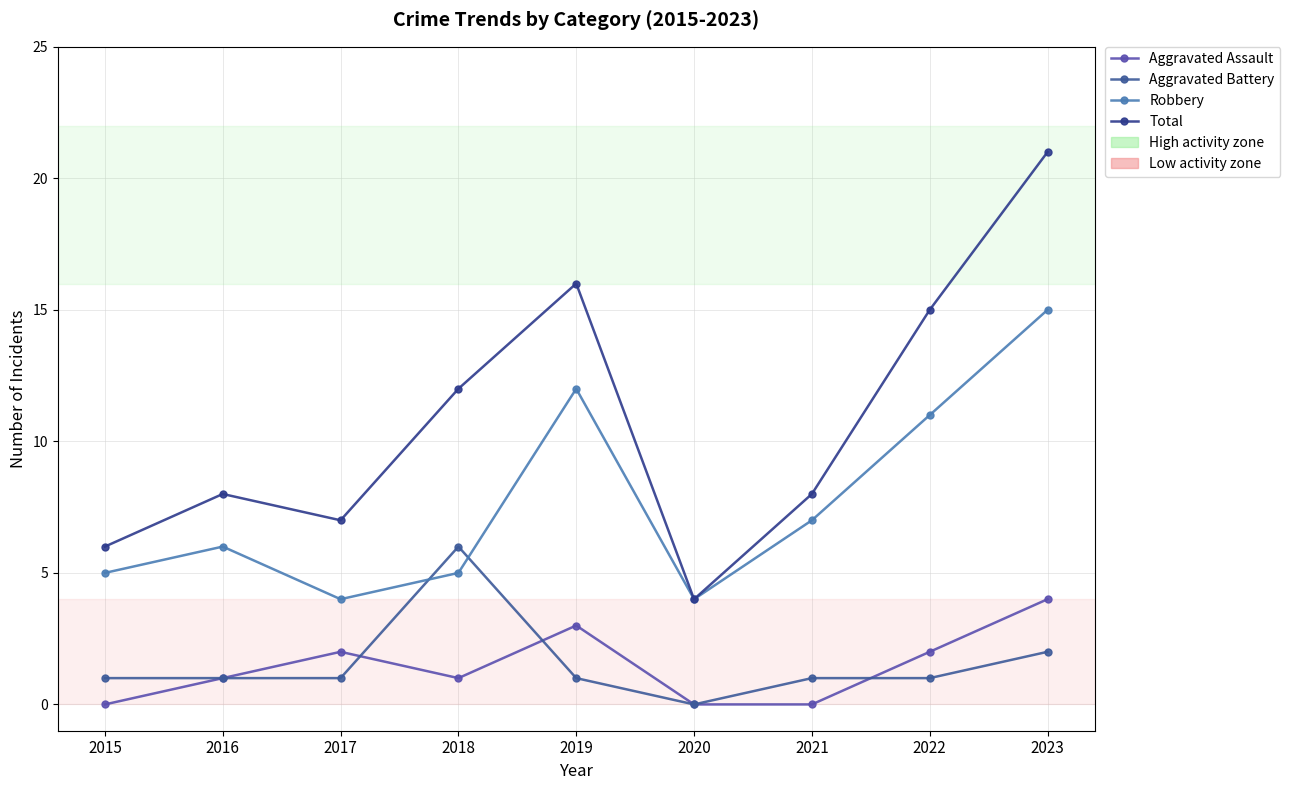

Which series changed the most between 2015 and 2017?

Aggravated Assault